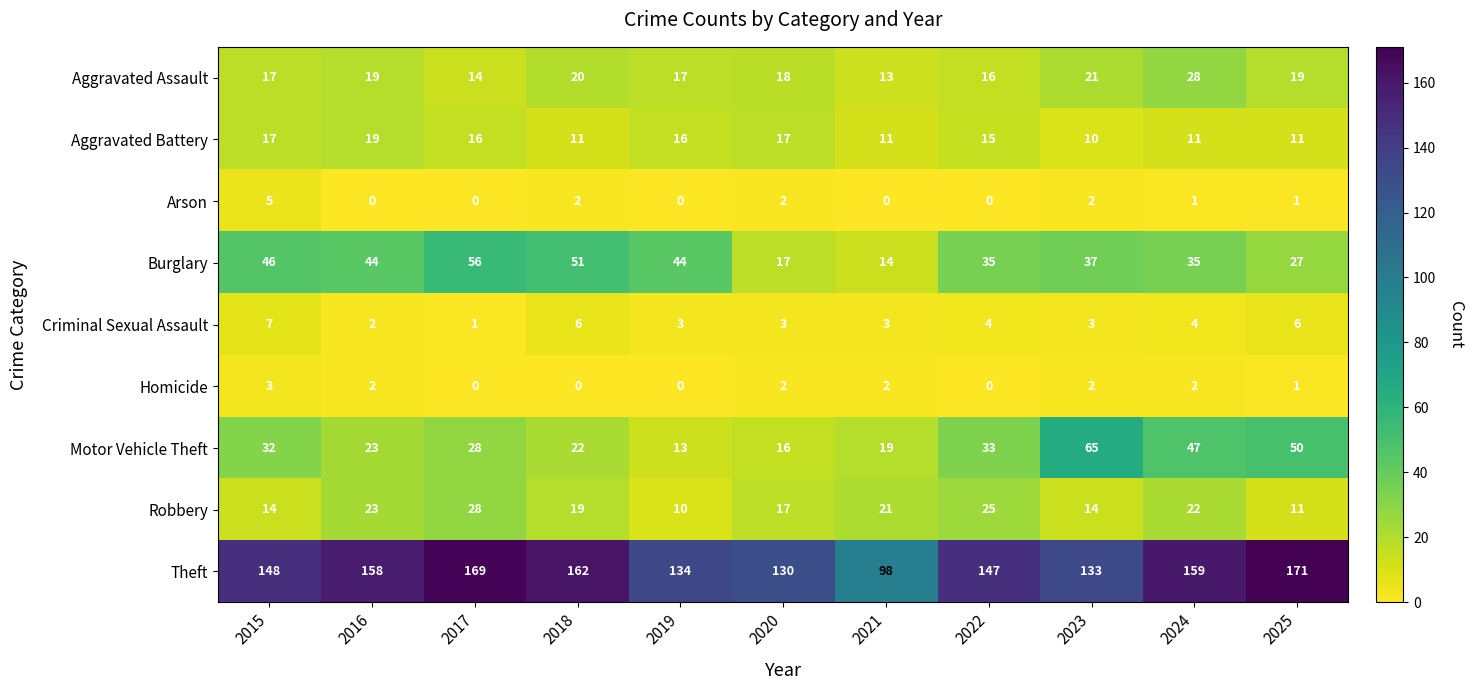

Read the Aggravated Battery value at 2016.

19